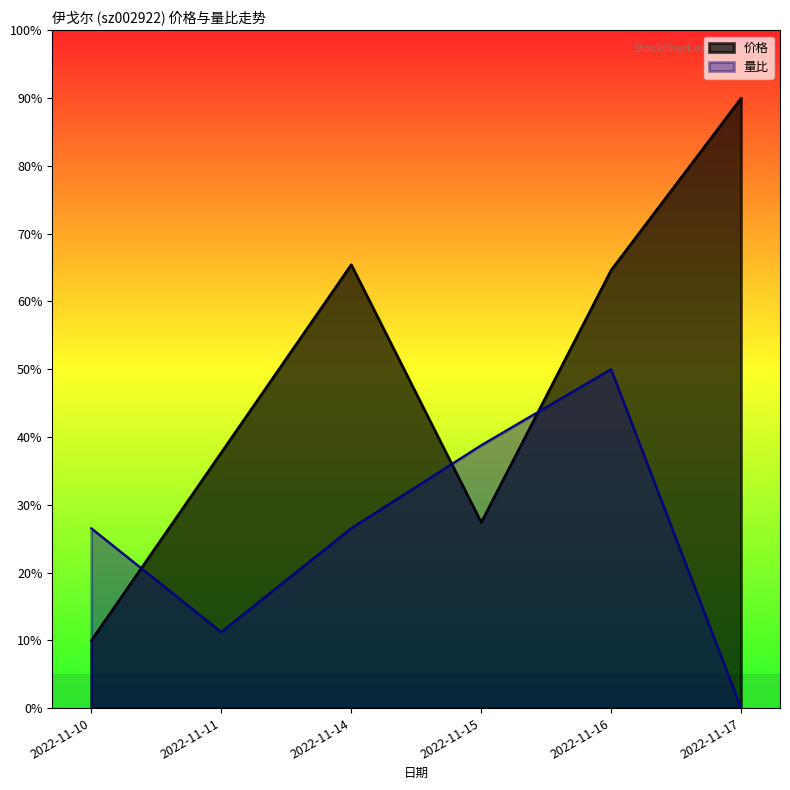

Is it true that 量比 equals 0.0 at 2022-11-17?

True